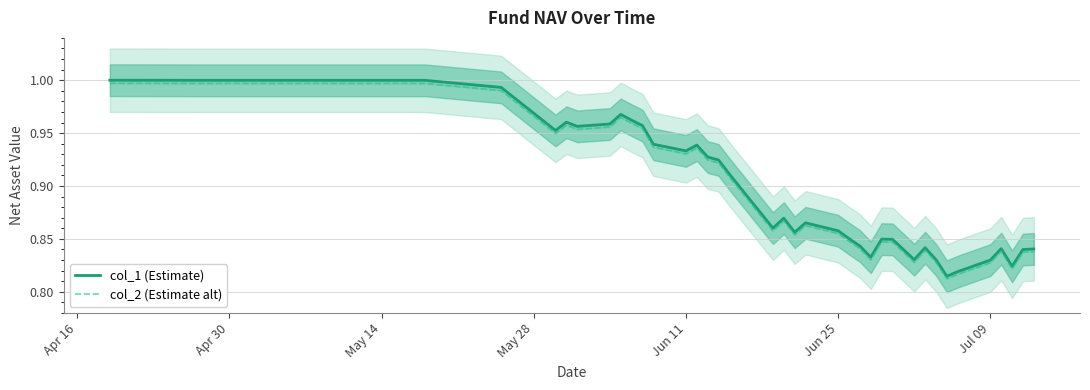

How many interior local valleys does the col_2 (Estimate alt) series have?

9